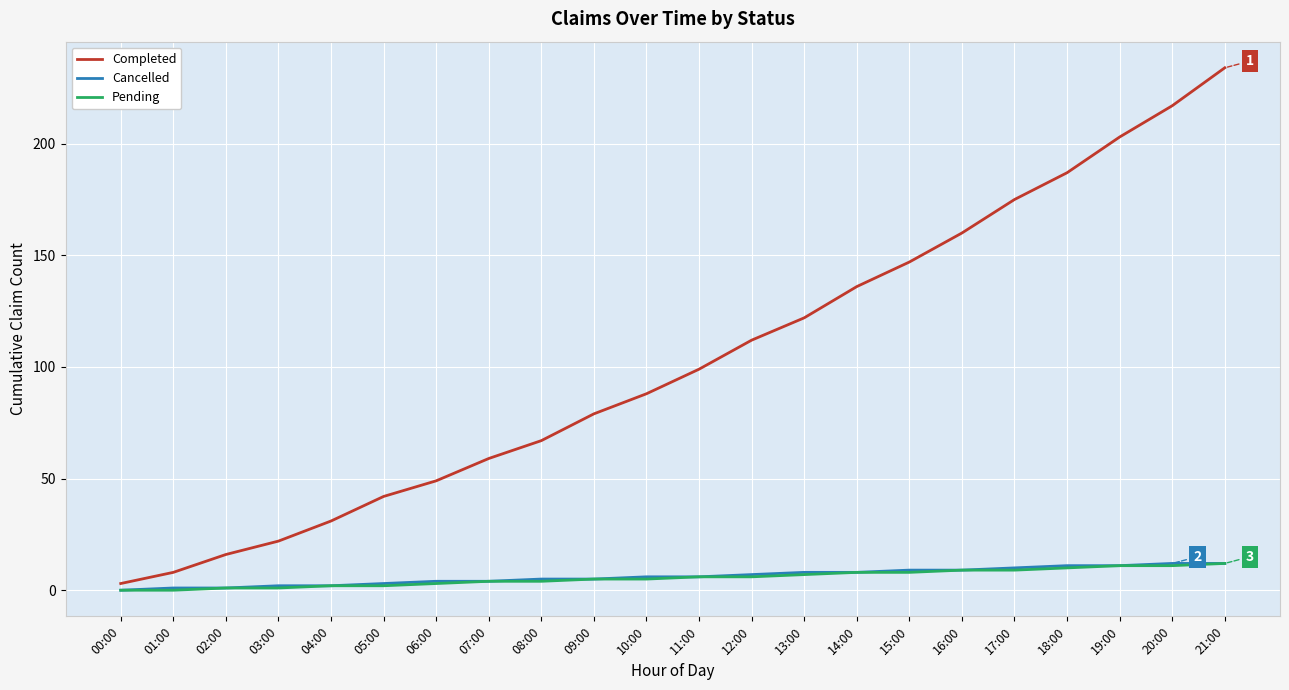

At which category is the sum across all series the highest?

21:00